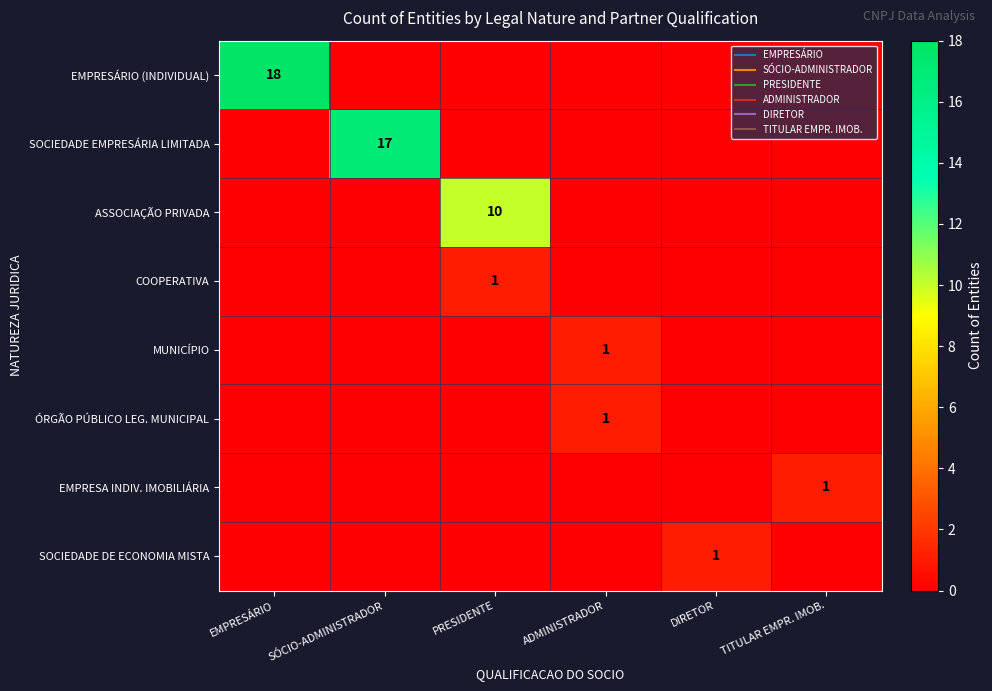

Rank the categories by SOCIEDADE EMPRESÁRIA LIMITADA value from highest to lowest.

SÓCIO-ADMINISTRADOR, EMPRESÁRIO, PRESIDENTE, ADMINISTRADOR, DIRETOR, TITULAR EMPR. IMOB.